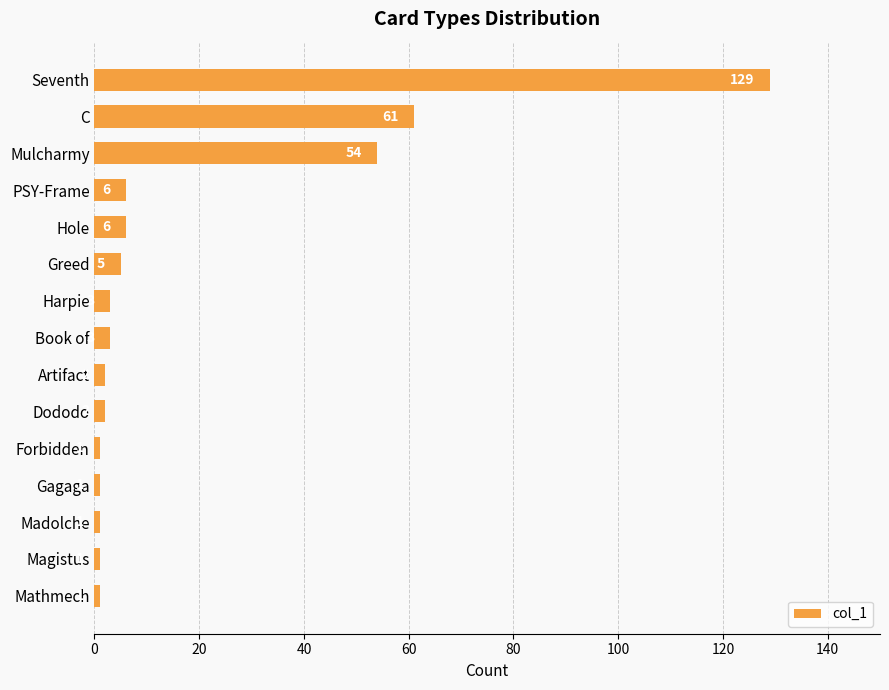

Reading bottom to top, list all the values displayed in this chart.

Mathmech=1	Magistus=1	Madolche=1	Gagaga=1	Forbidden=1	Dododo=2	Artifact=2	Book of=3	Harpie=3	Greed=5	Hole=6	PSY-Frame=6	Mulcharmy=54	C=61	Seventh=129